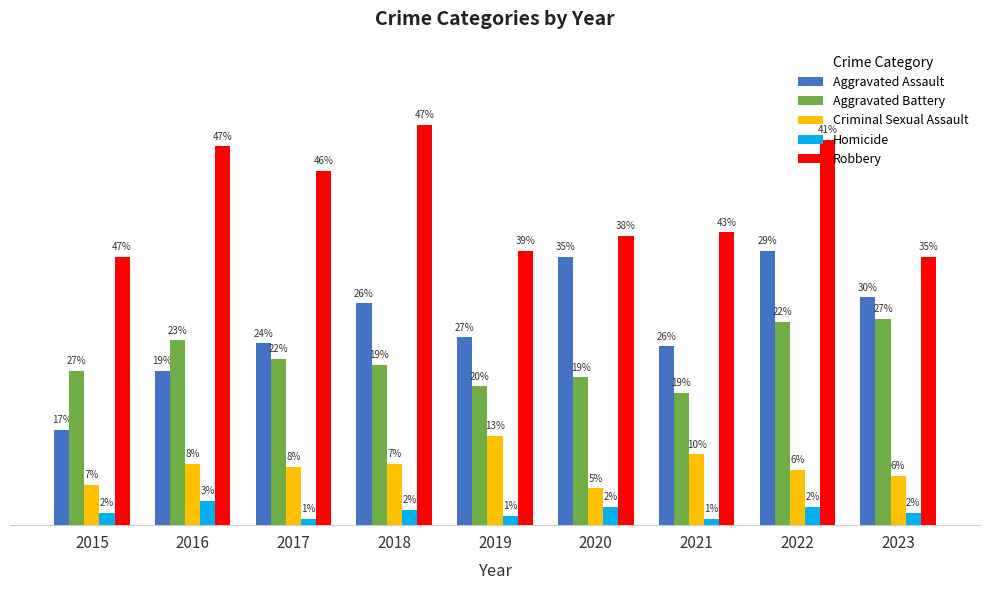

What is the spread (max minus min) of values at 2017?

113